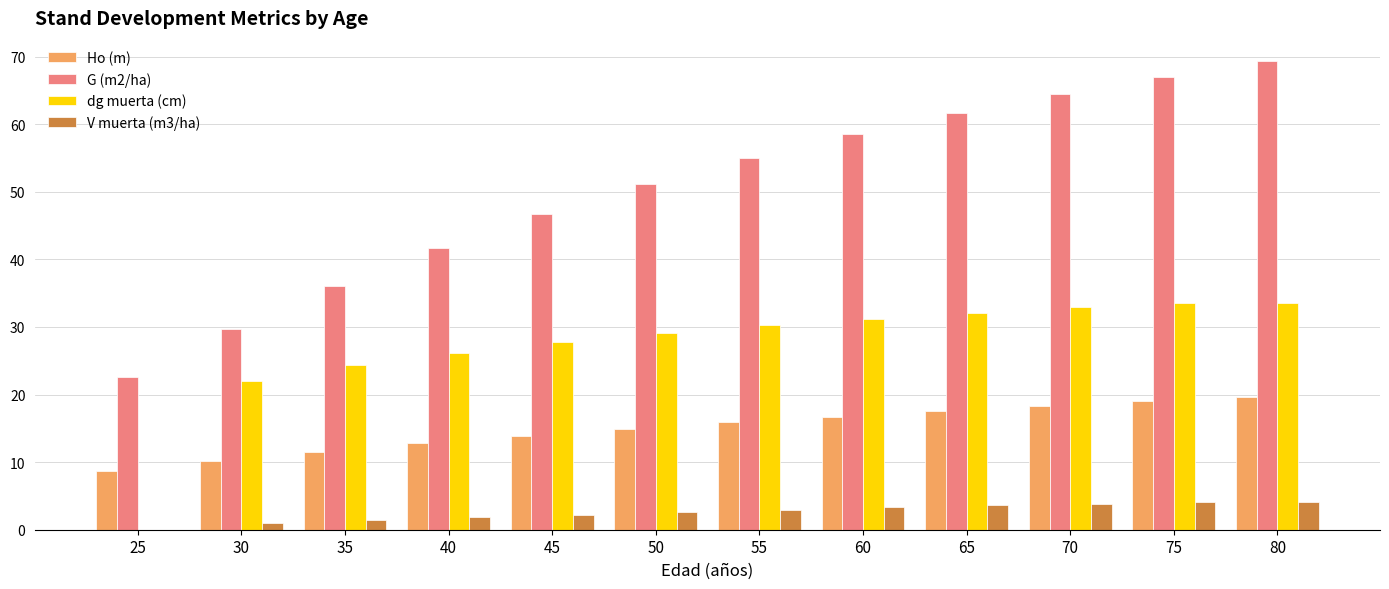

Read the Ho (m) value at 60.

16.7